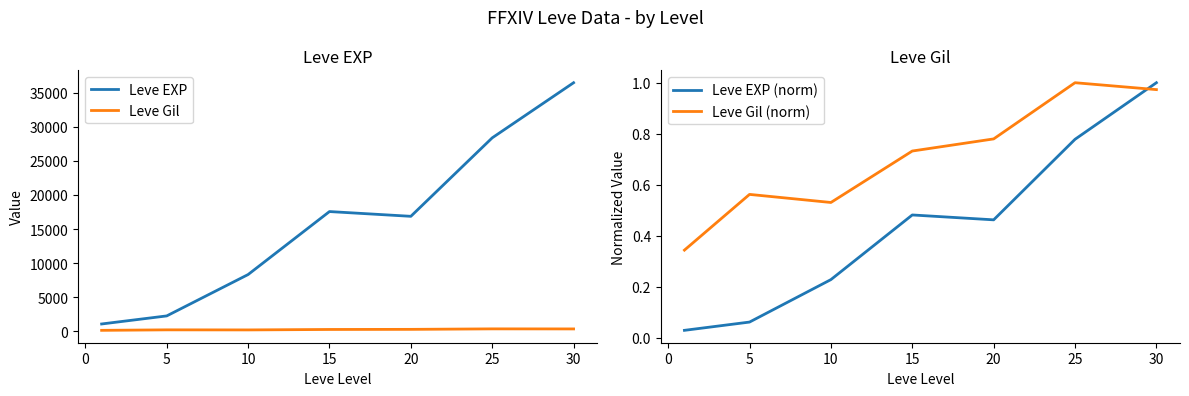

True or false: Leve Gil and Leve EXP intersect in this chart.

False